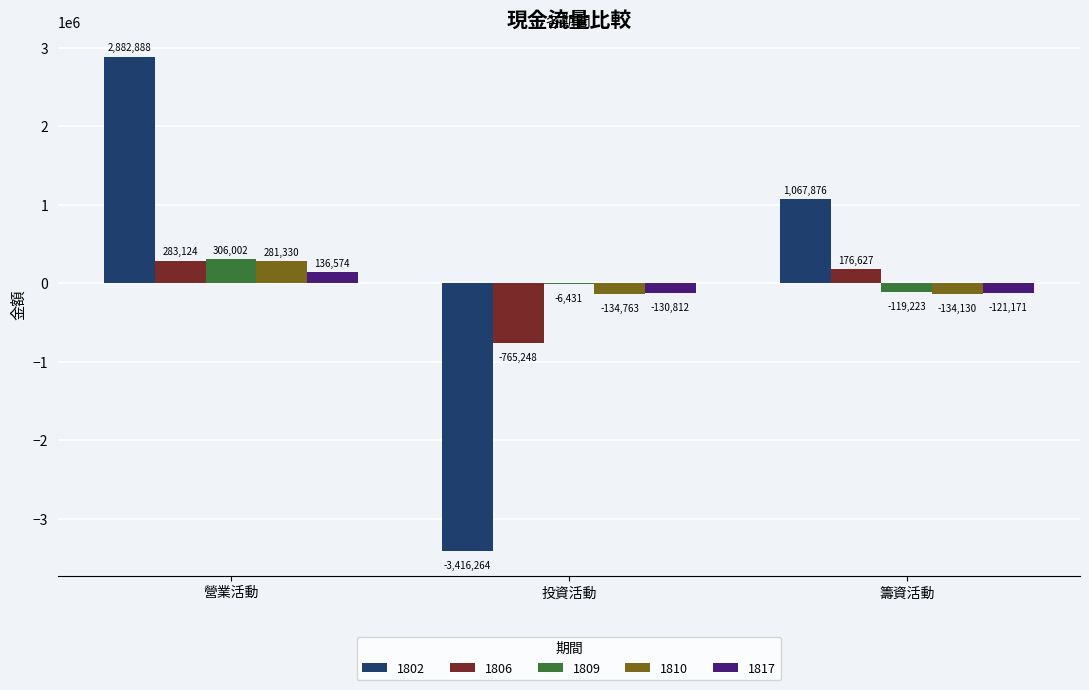

How many groups of bars are there?

3